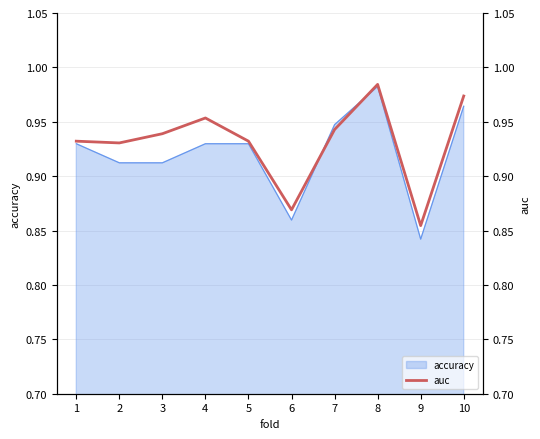

How many lines are shown in the chart?

1